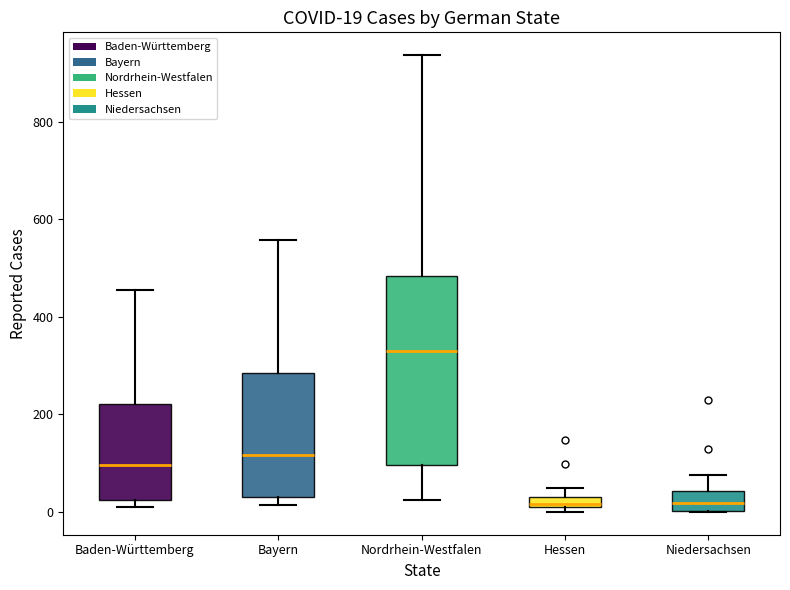

Which box is the tallest, from its lower edge to its upper edge?

Nordrhein-Westfalen